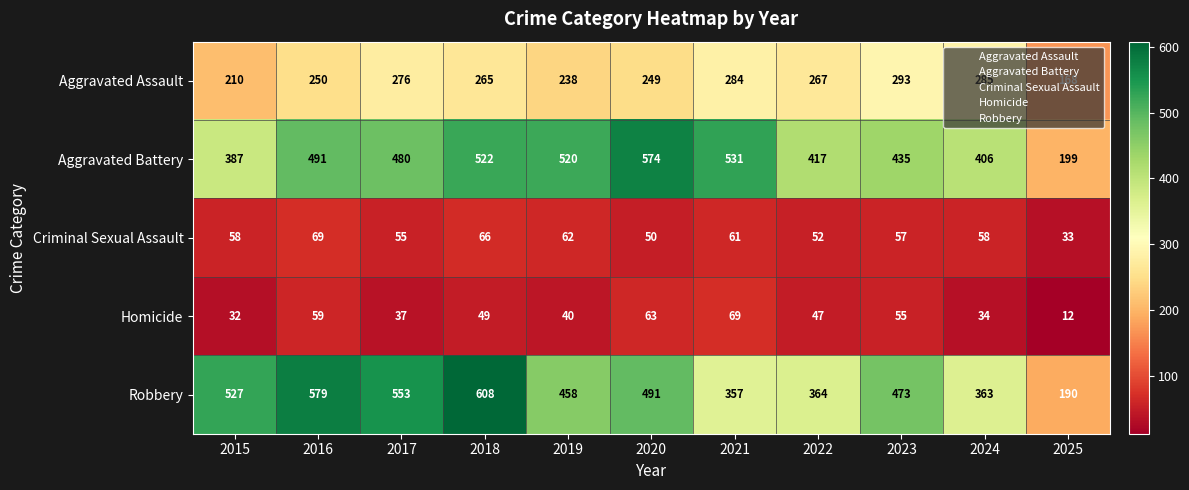

Where is Aggravated Assault nearest to the value 230?

2019